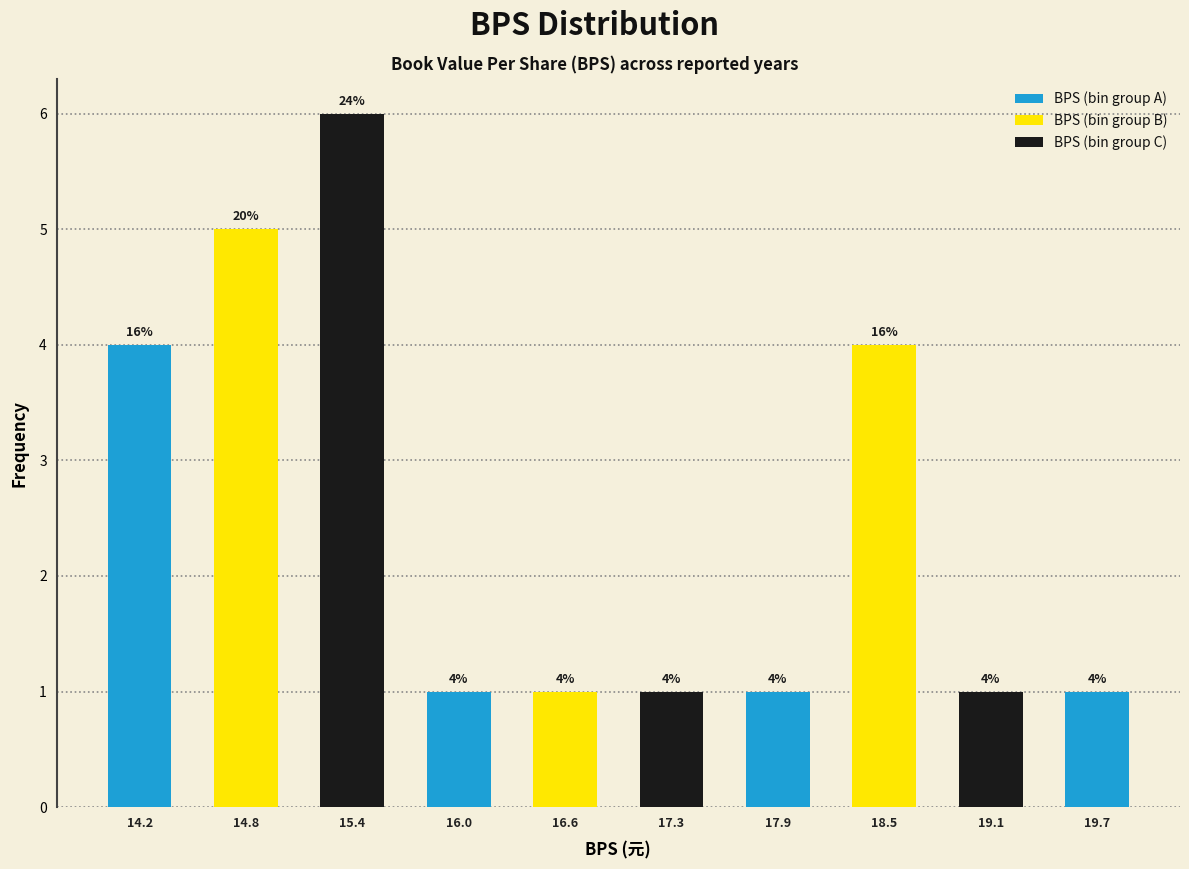

Which range on the x-axis has the tallest bar?

15.1 to 15.7